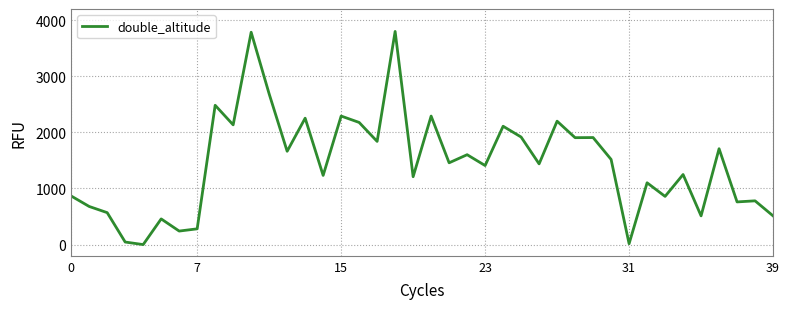

What is the difference between the maximum and minimum values?

3800.0